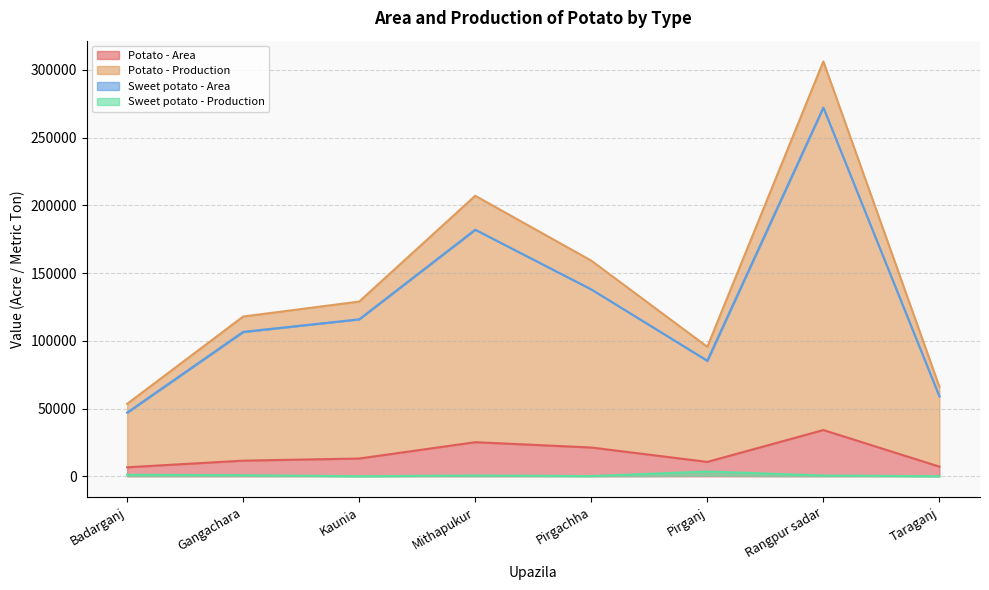

True or false: Potato - Production and Sweet potato - Production cross at least once.

False